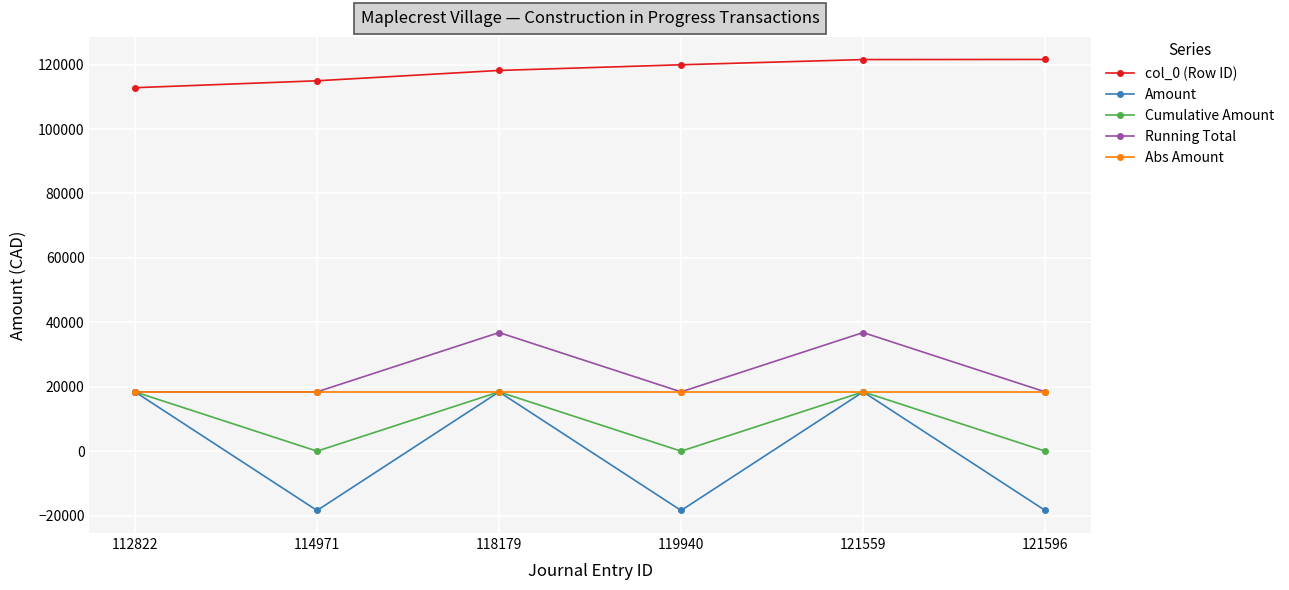

True or false: Running Total has a value of 30756.0 at 121596.

False